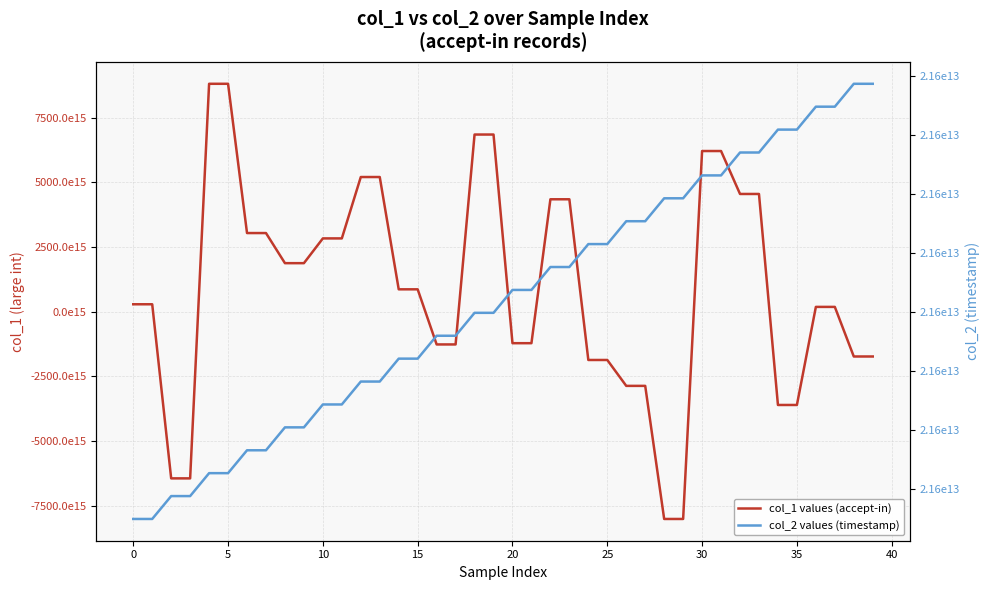

What is the label of the 25th point from the left?

24